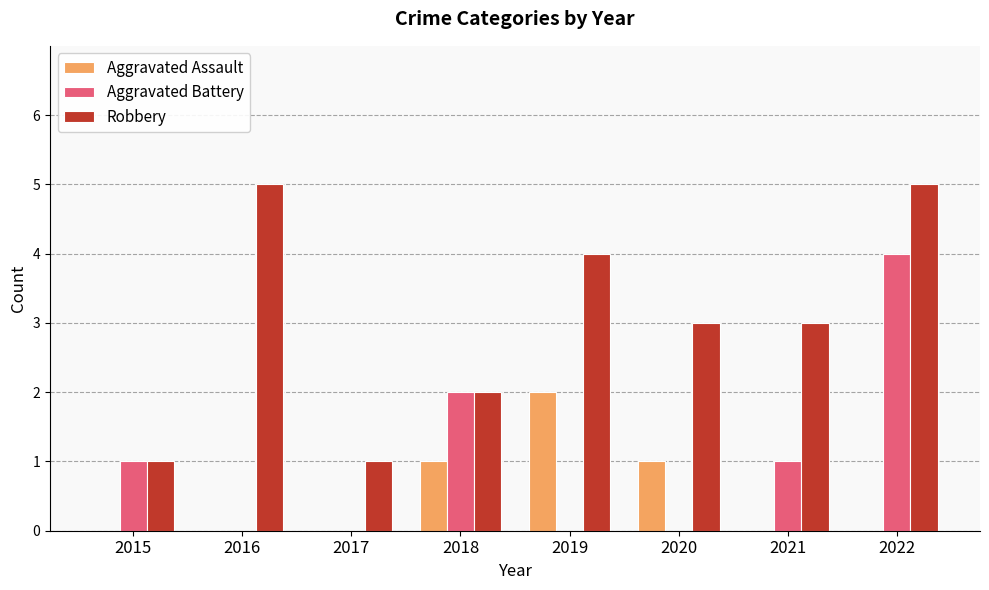

Which series changed the most between 2015 and 2016?

Robbery